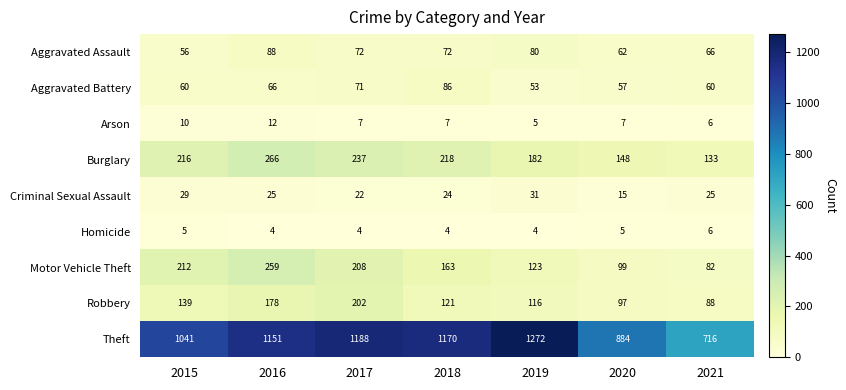

Is it true that Aggravated Battery equals 66 at 2016?

True